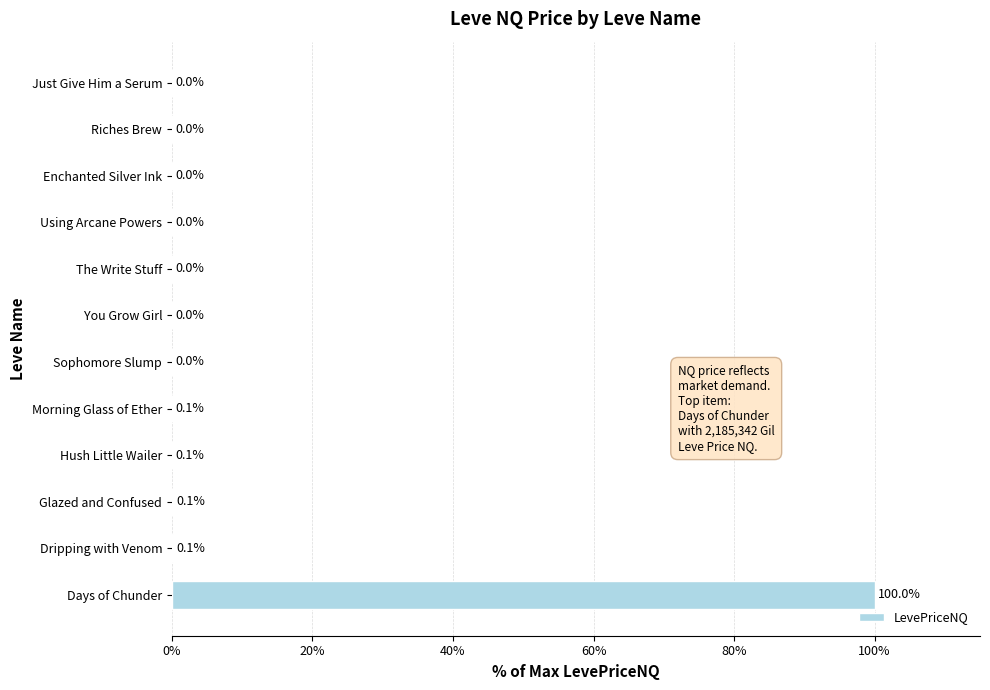

What is the greatest value displayed?

100.0